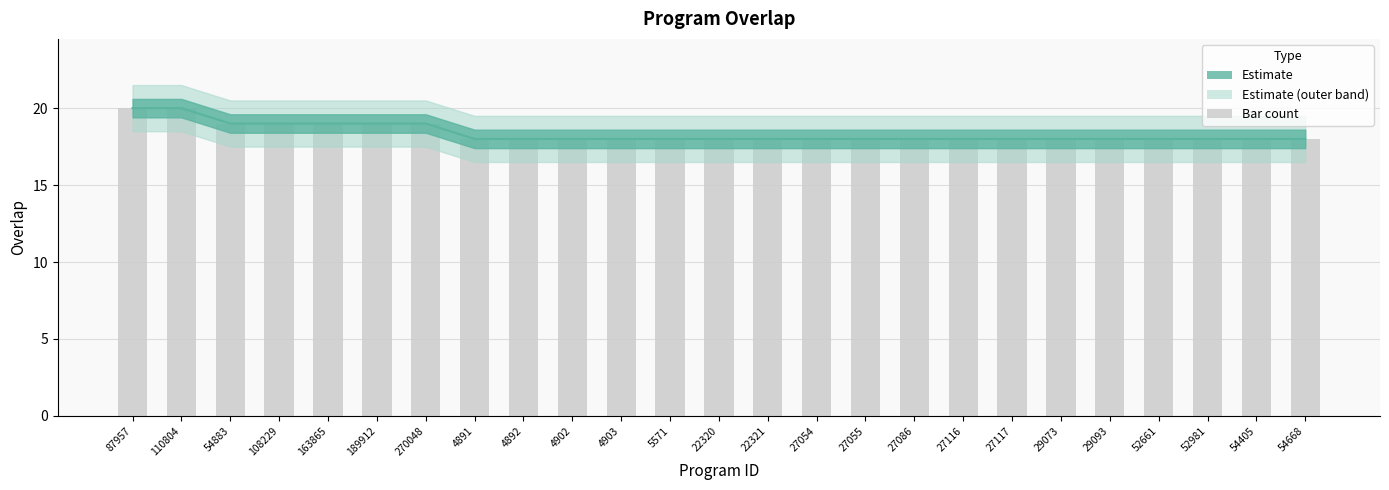

What is the difference between the maximum and minimum values?

2